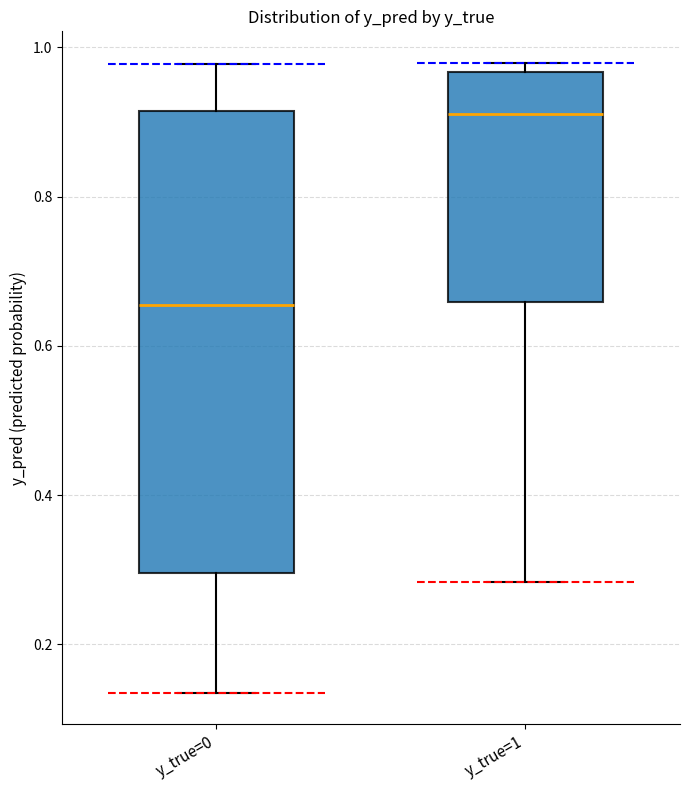

Reading left to right, read every box against the y-axis: the position of its median line, the range the box covers, and the ends of its whiskers. The values are not printed on the chart, so give them approximately, as read against the axis.

y_true=0: median 0.66, box 0.30 to 0.92, whiskers 0.14 to 0.98
y_true=1: median 0.92, box 0.66 to 0.96, whiskers 0.28 to 0.98